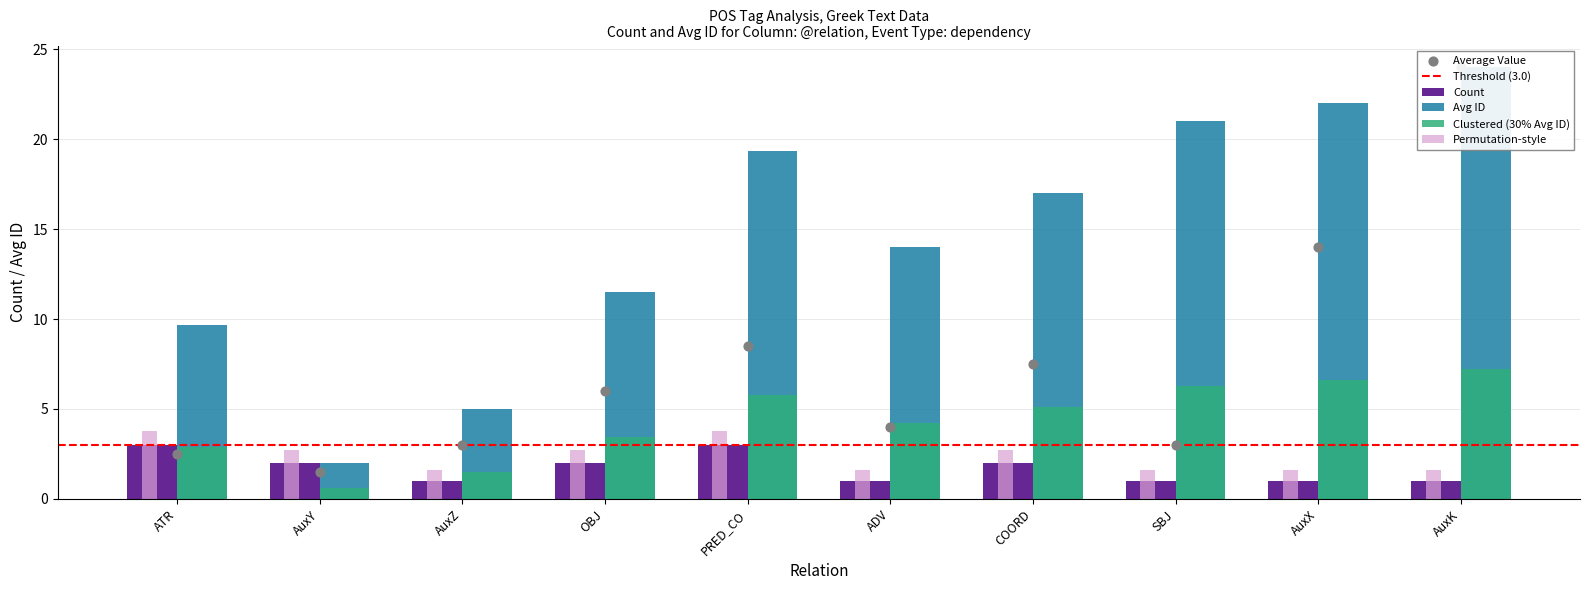

Which series contains the lowest Y value?

Count